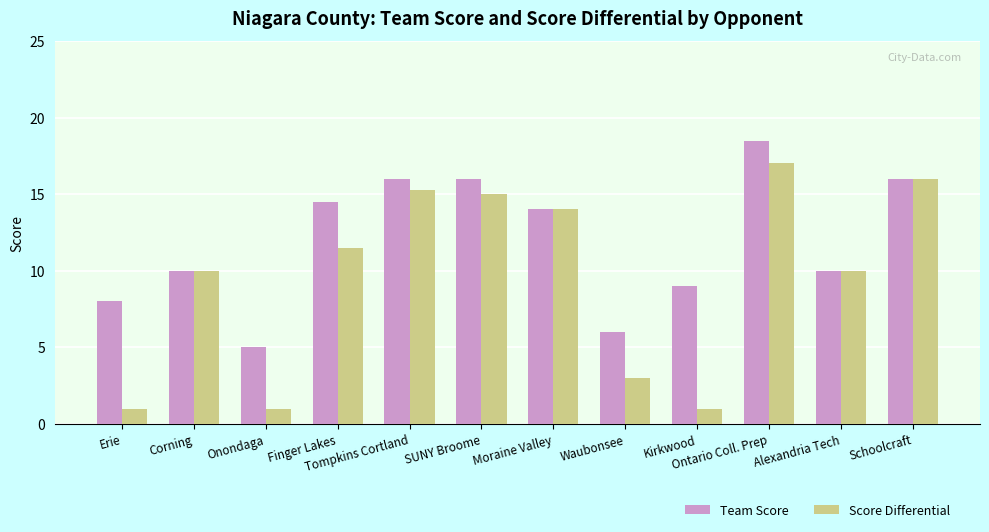

Are the bars grouped side by side (vs. stacked)?

Yes